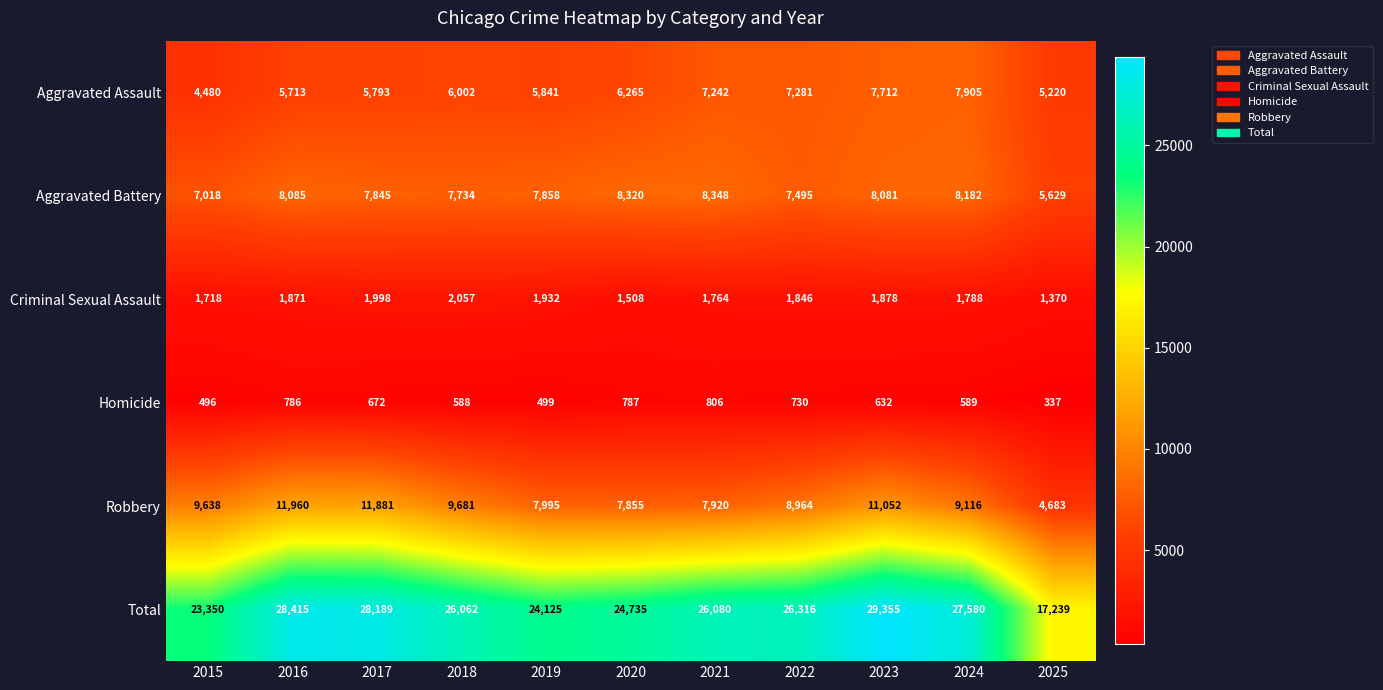

Where is Aggravated Assault nearest to the value 6192?

2020